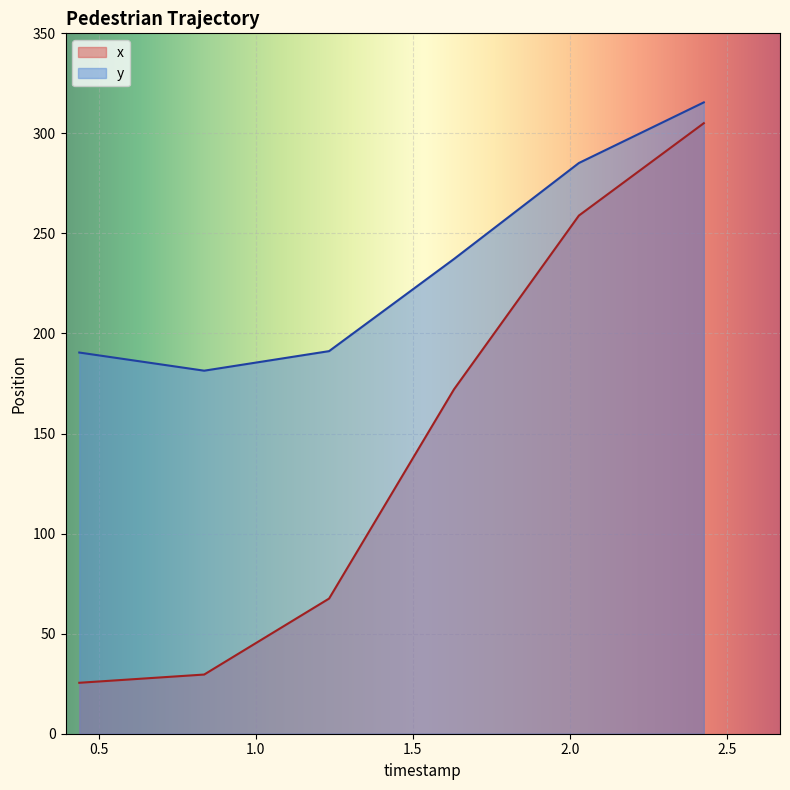

What is the value of the y point at the 6th from the left?

315.5